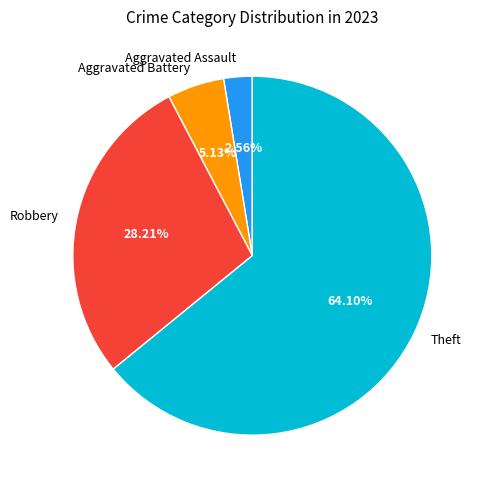

Does any single category account for the majority?

Yes